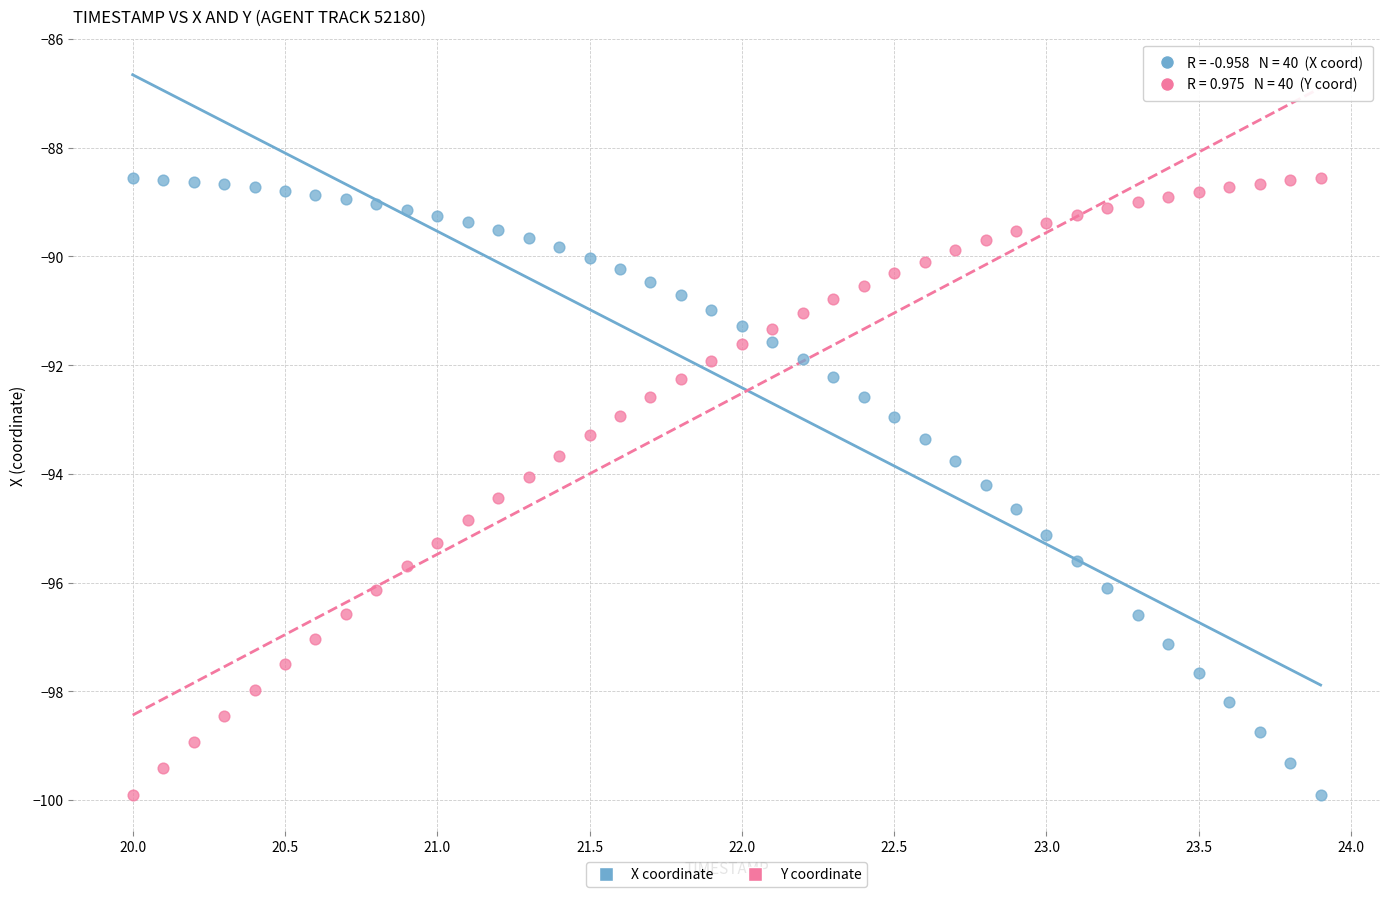

Across all data points, what is the range of X values (max minus min)?

3.9